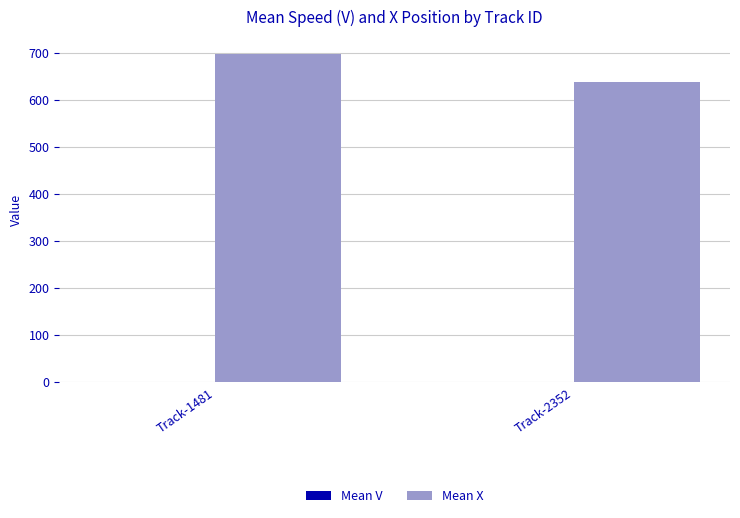

At which category is the sum across all series the highest?

Track-1481